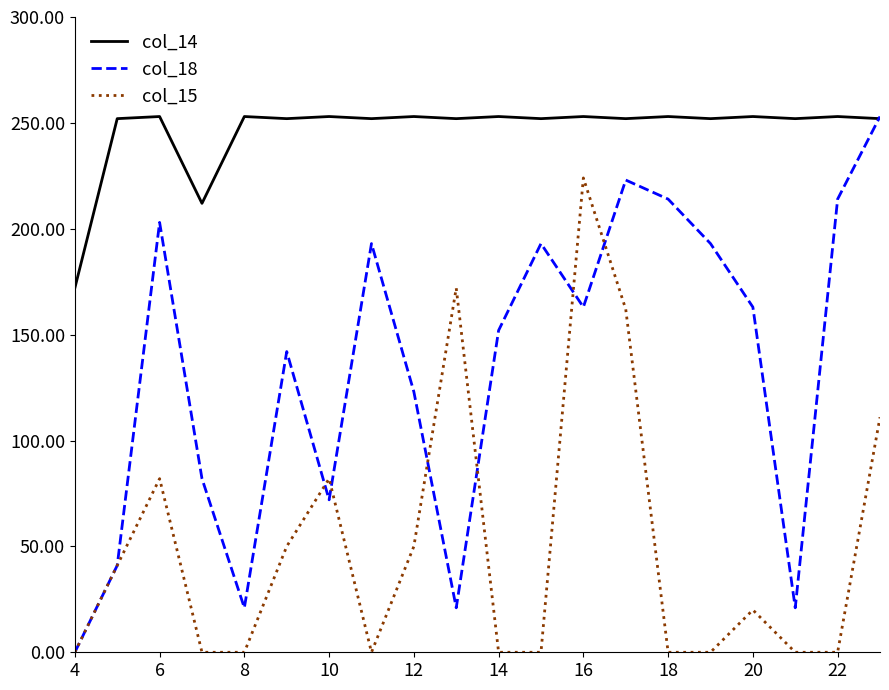

What is the lowest value of the col_14 series?

172